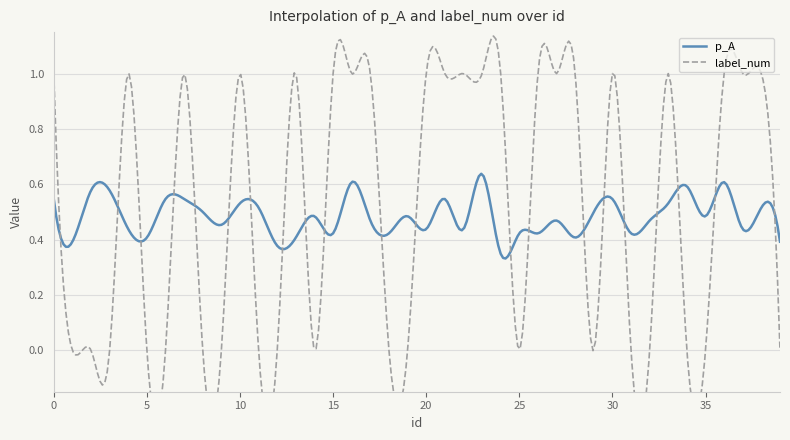

Which category has the highest value across all series?

23